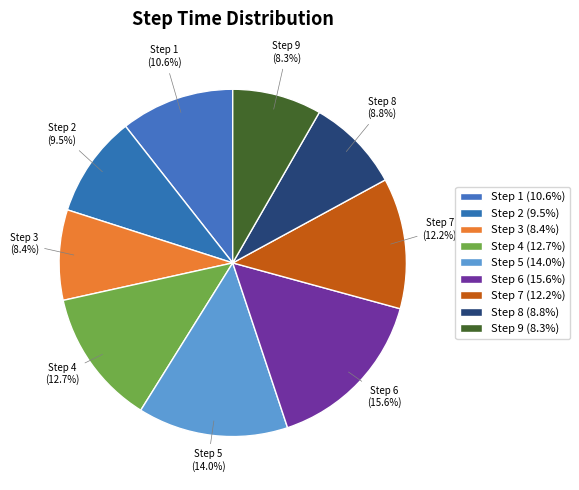

Which has a higher value, Step 3 or Step 2?

Step 2